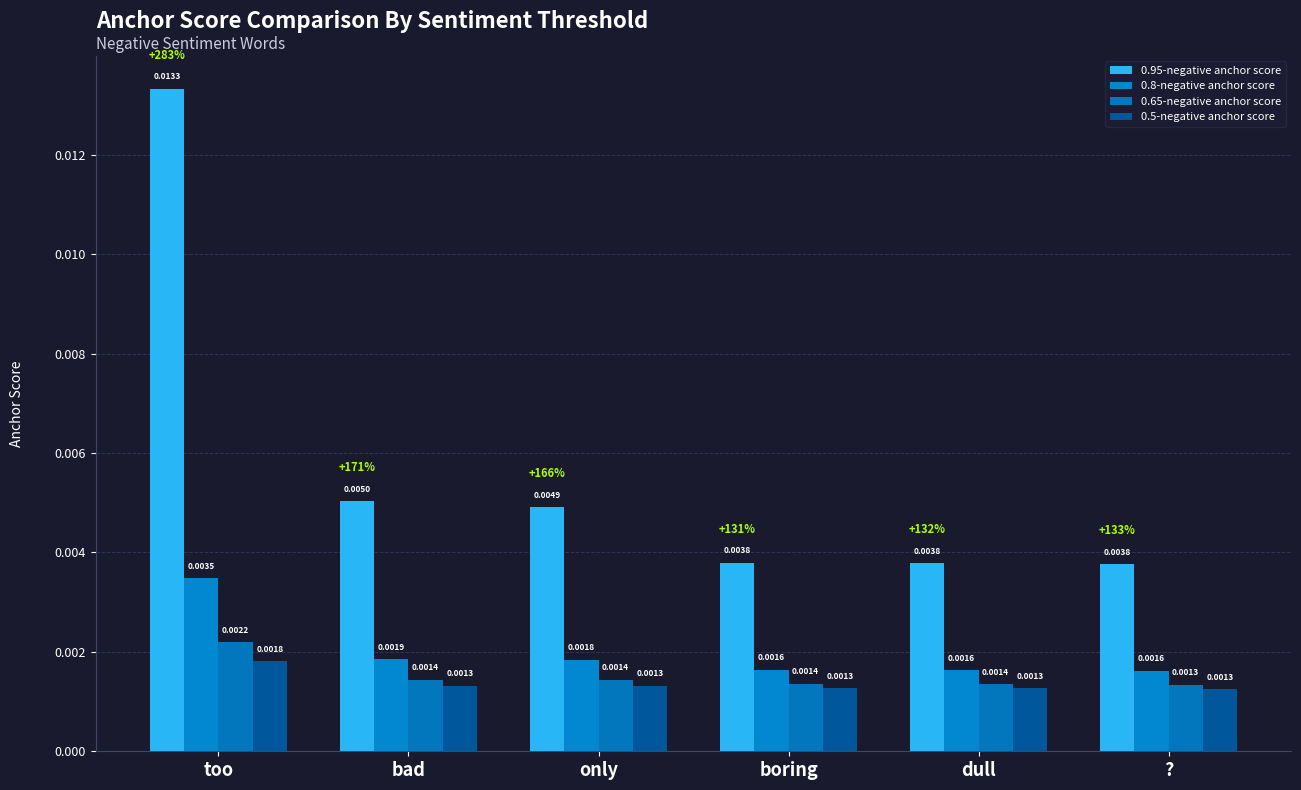

True or false: 0.65-negative anchor score has a value of 0.0 at too.

True